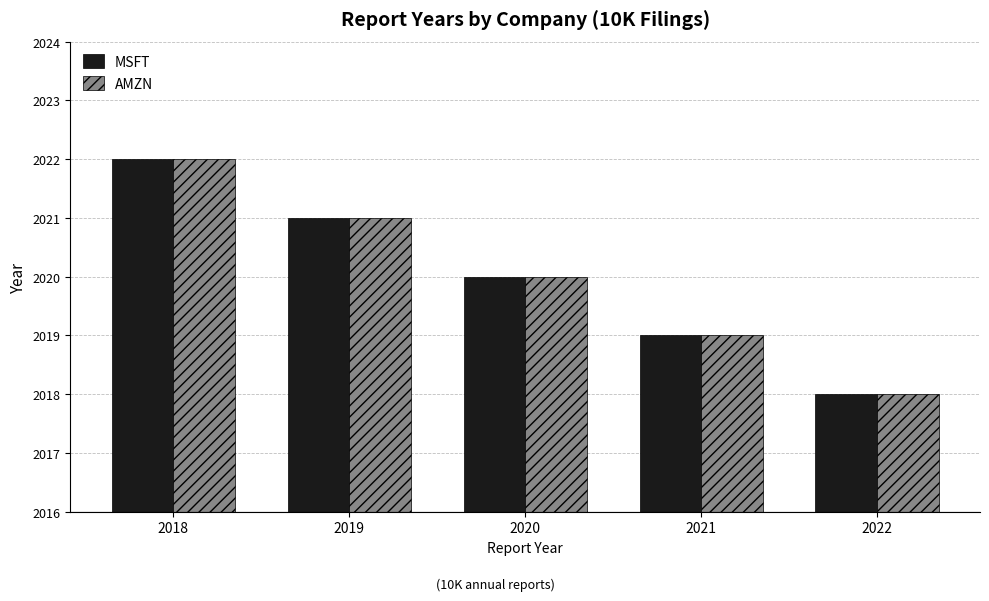

What is the value of the AMZN bar at the 5th from the left?

2018